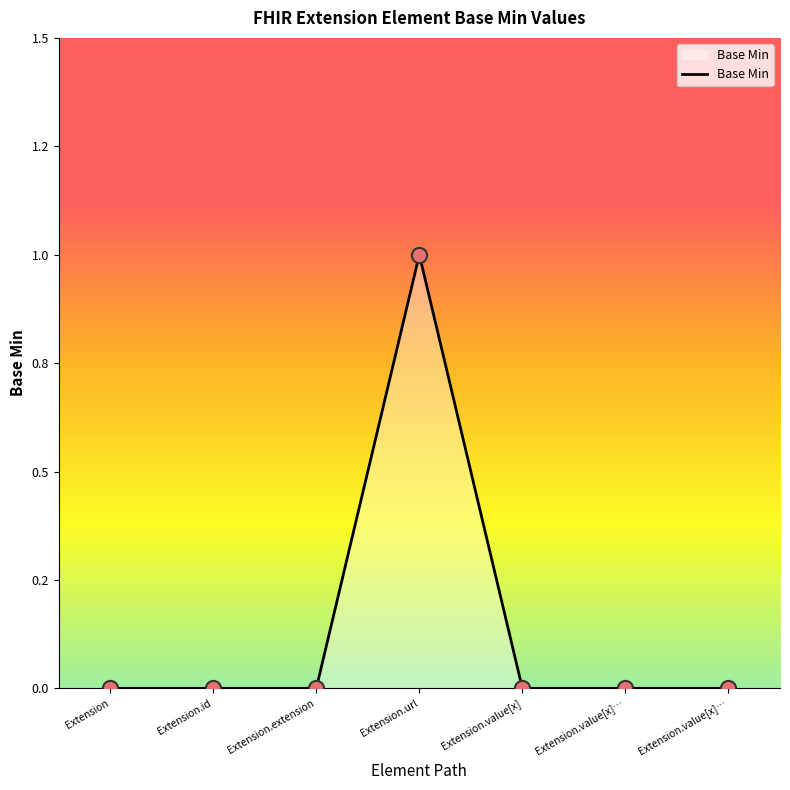

Between Extension.id and Extension.value[x]…, which is larger?

Extension.id